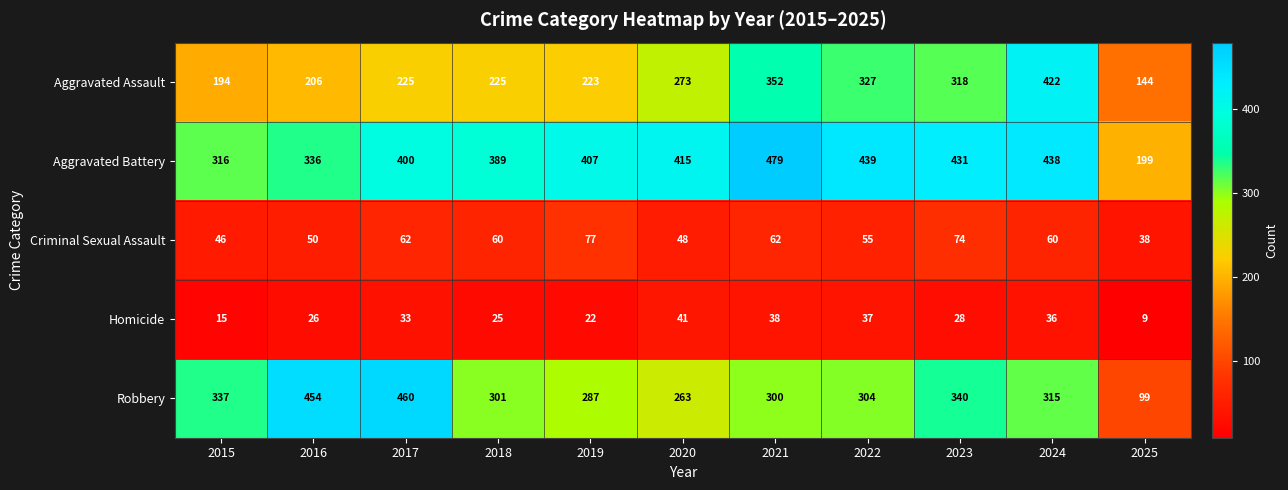

What is the smallest value displayed?

9